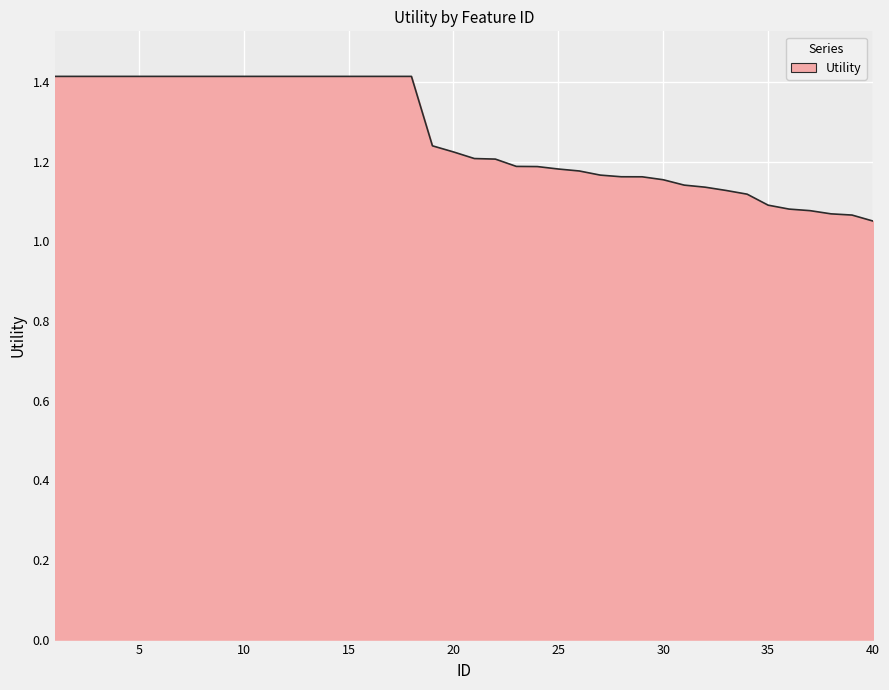

What is the greatest value displayed?

1.4